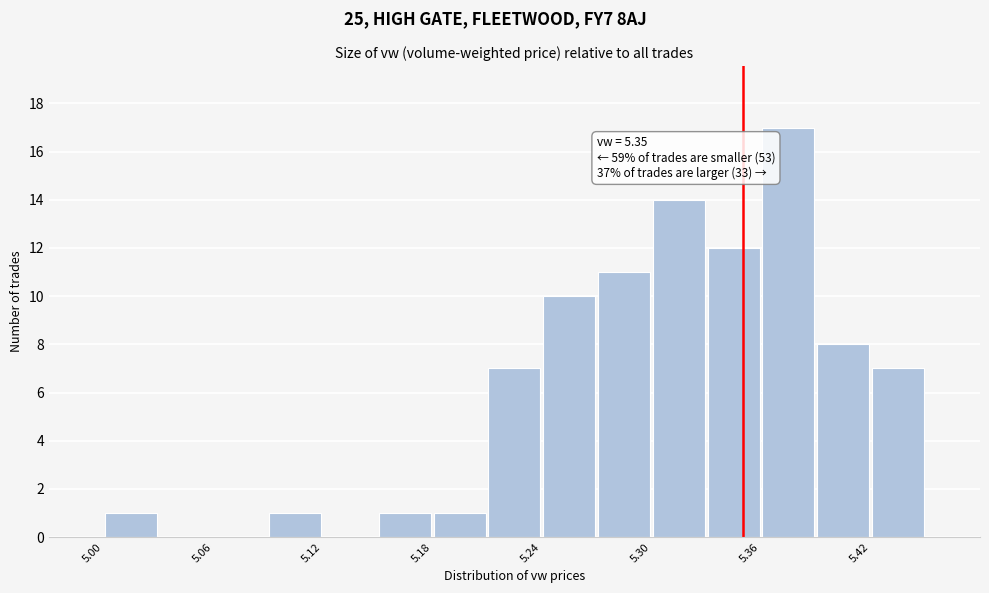

Around what value on the x-axis is the tallest bar? Give the approximate position of its centre, as read against the axis.

5.38